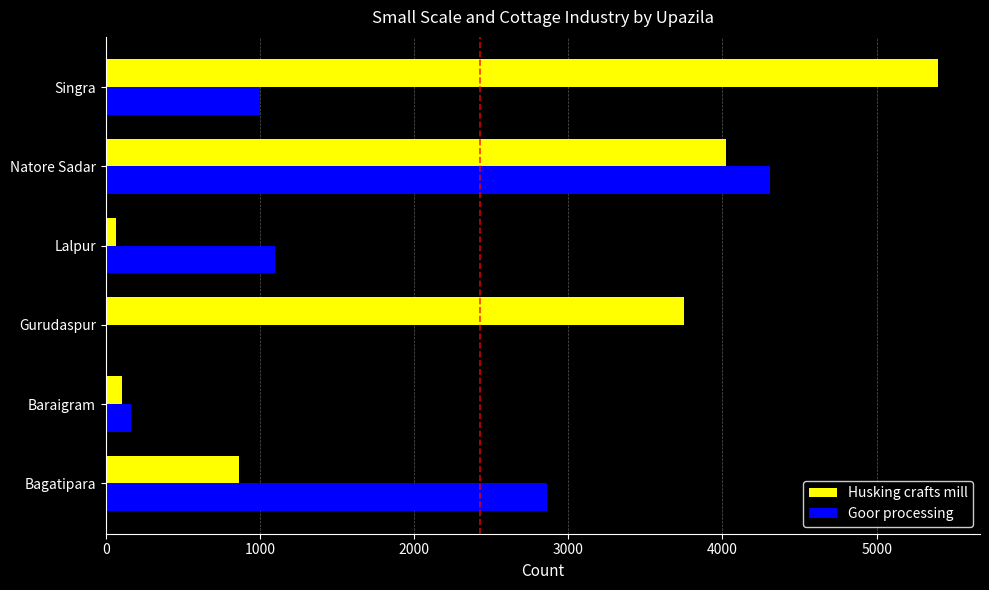

At which category is the sum across all series the highest?

Natore Sadar